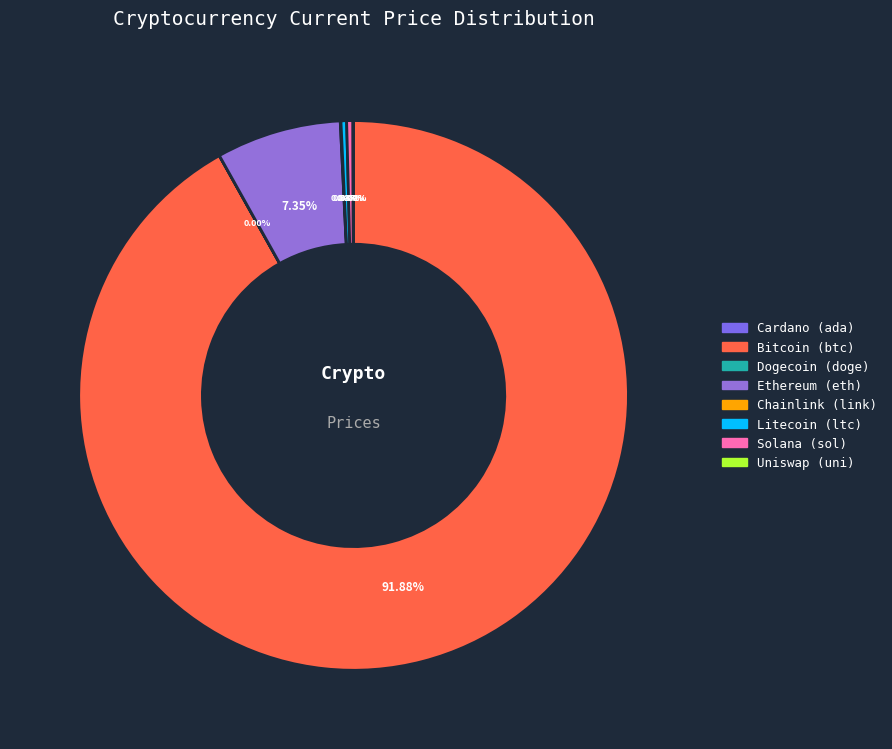

To the nearest percent, what is the difference between the largest and smallest slice percentages?

92%